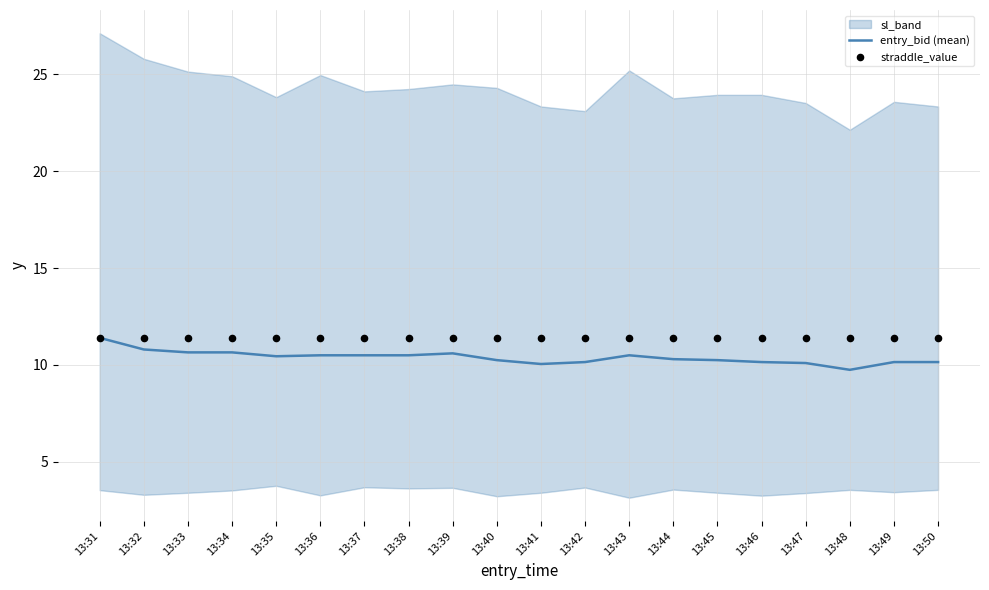

True or false: entry_bid (mean) has a value of 14.8 at 13:32.

False